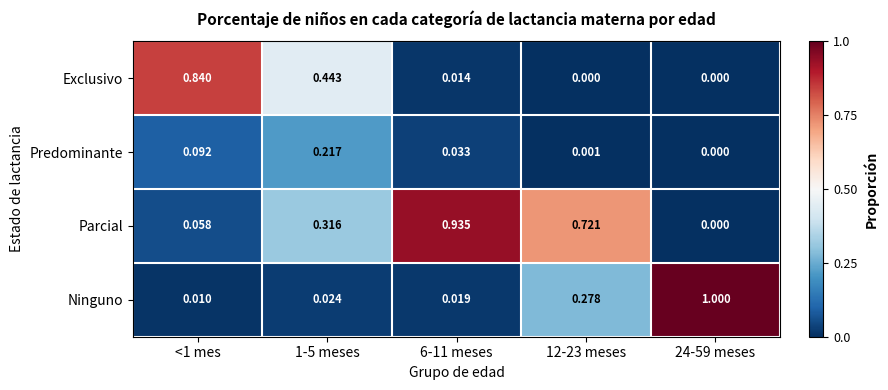

Which series has the largest total across all categories?

Parcial